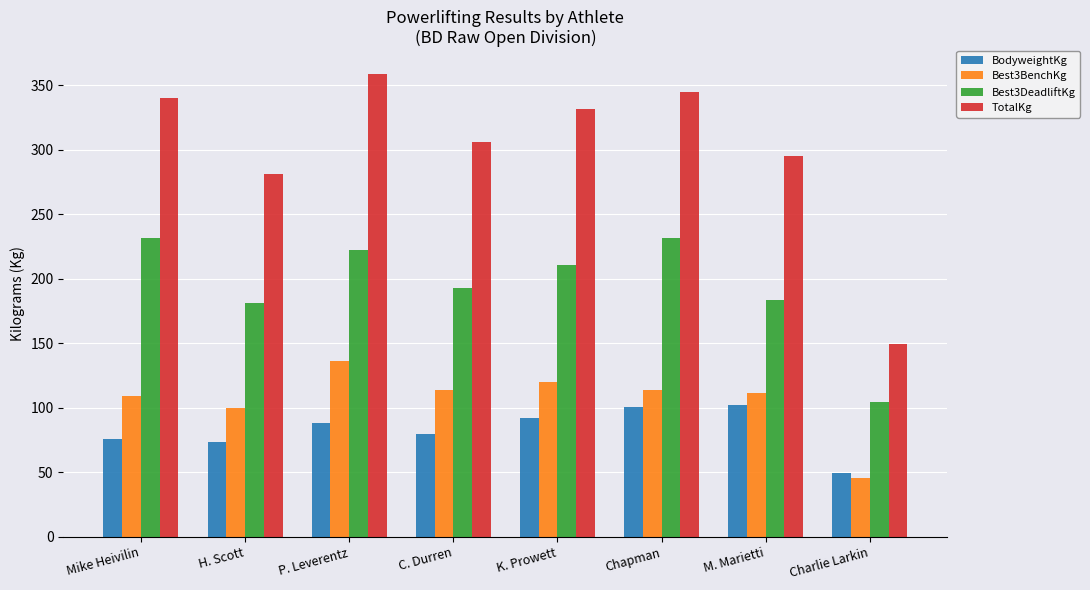

What is the difference between the Best3DeadliftKg values at H. Scott and M. Marietti?

2.3